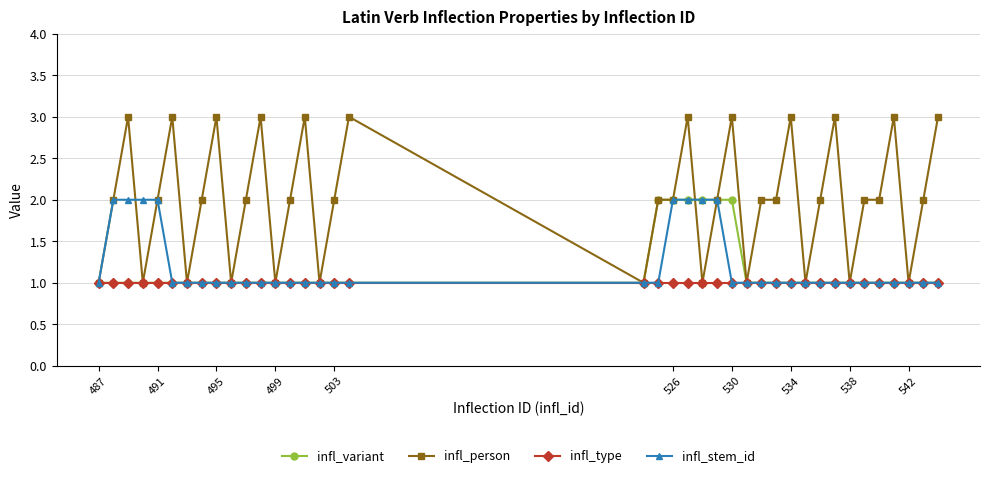

What is the greatest value displayed?

3